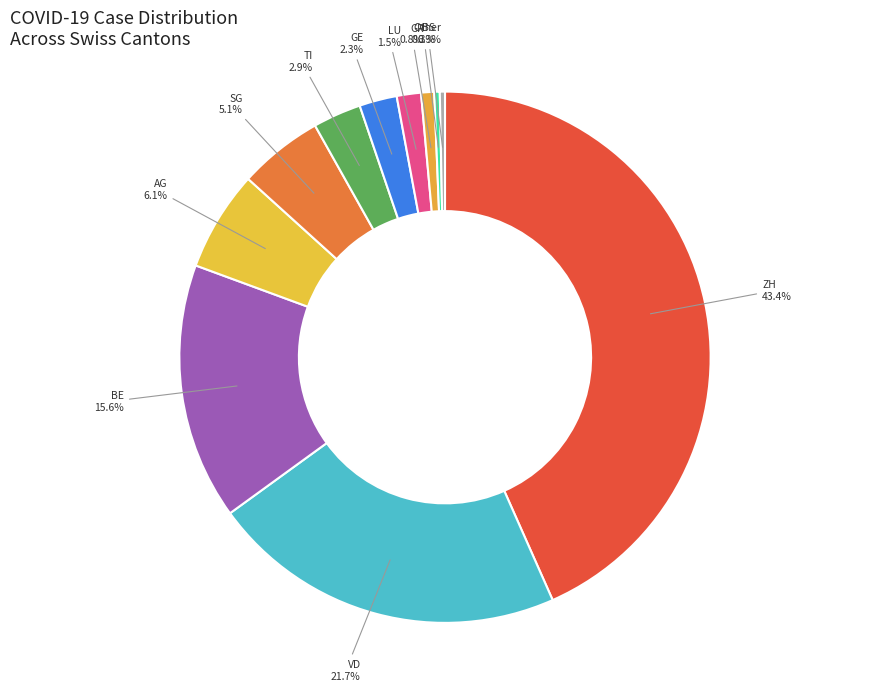

How many slices are in this pie chart?

11